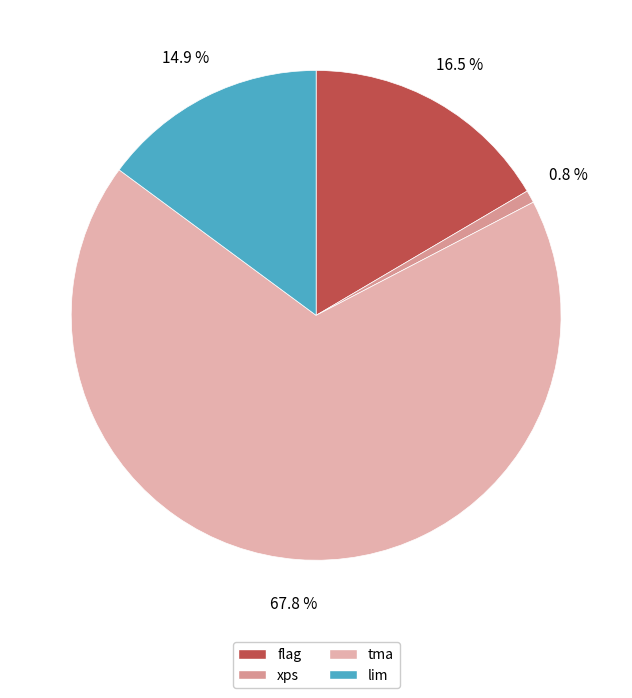

What percentage is NOT represented by tma?

32.2%